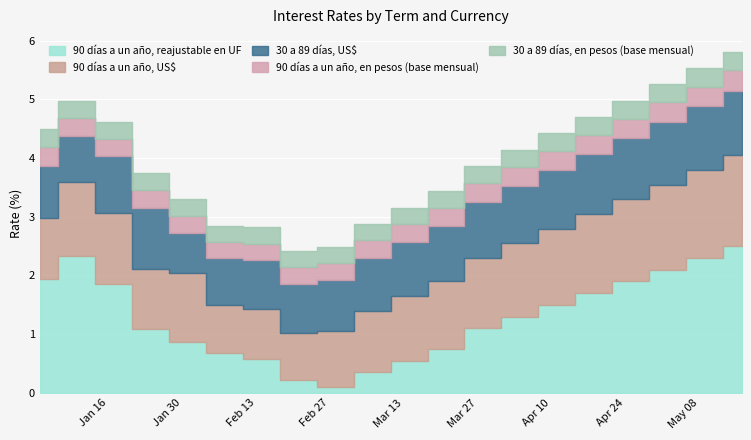

In 90 días a un año, en pesos (base mensual), how many points are lower than both neighbors (excluding endpoints)?

2